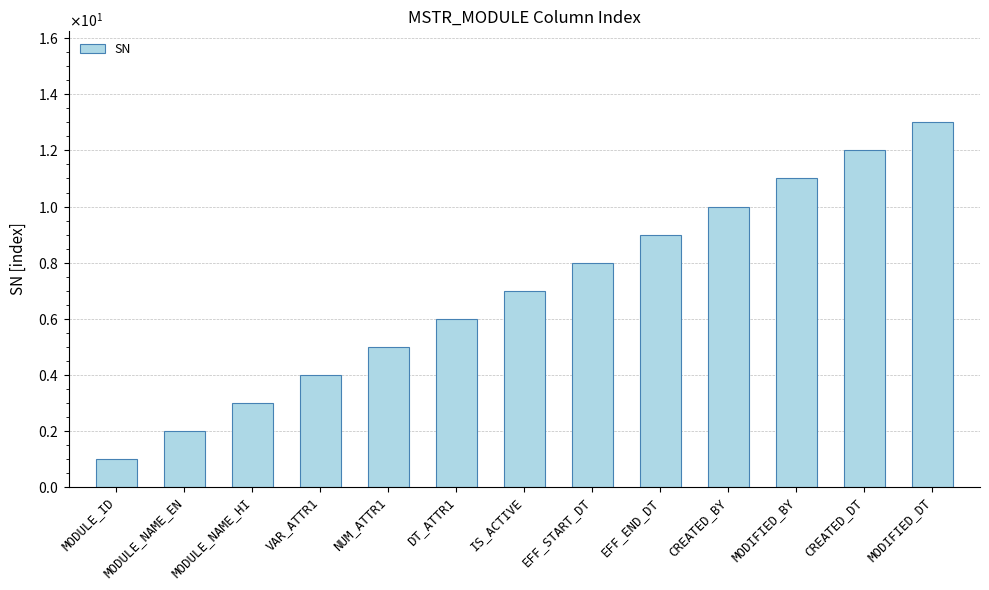

Reading left to right, extract all data points from this chart.

MODULE_ID=1	MODULE_NAME_EN=2	MODULE_NAME_HI=3	VAR_ATTR1=4	NUM_ATTR1=5	DT_ATTR1=6	IS_ACTIVE=7	EFF_START_DT=8	EFF_END_DT=9	CREATED_BY=10	MODIFIED_BY=11	CREATED_DT=12	MODIFIED_DT=13